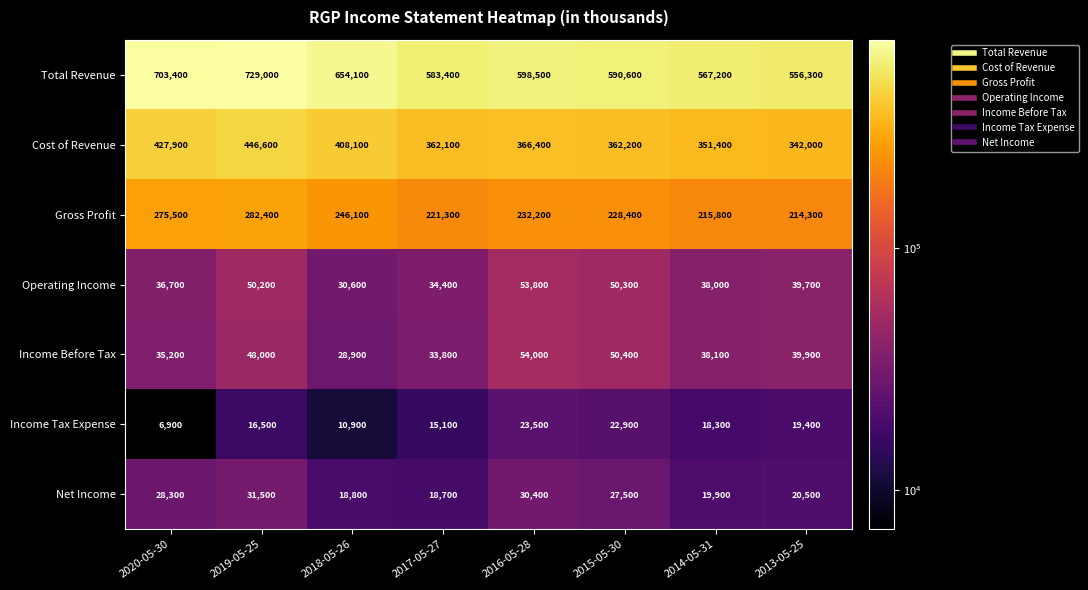

At which label does Income Before Tax first exceed 39900?

2019-05-25